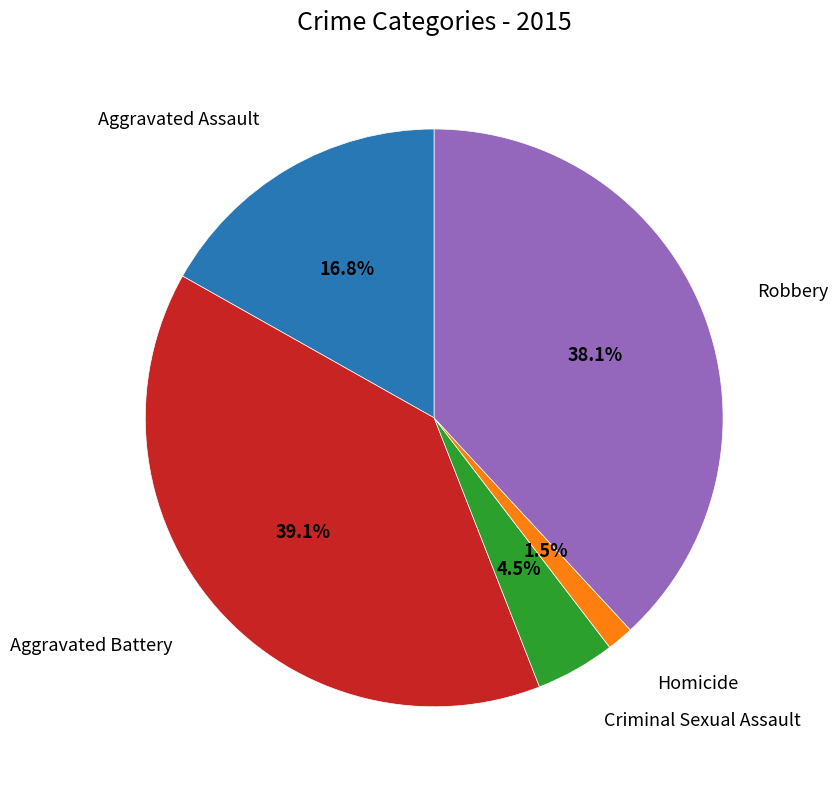

Does any single category account for the majority?

No